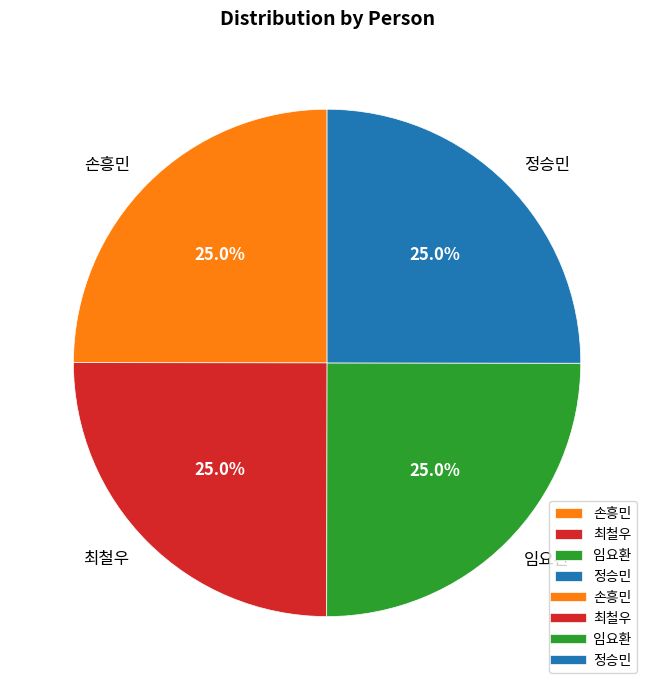

Combined, what portion of the pie is 정승민 and 임요환?

50.0%